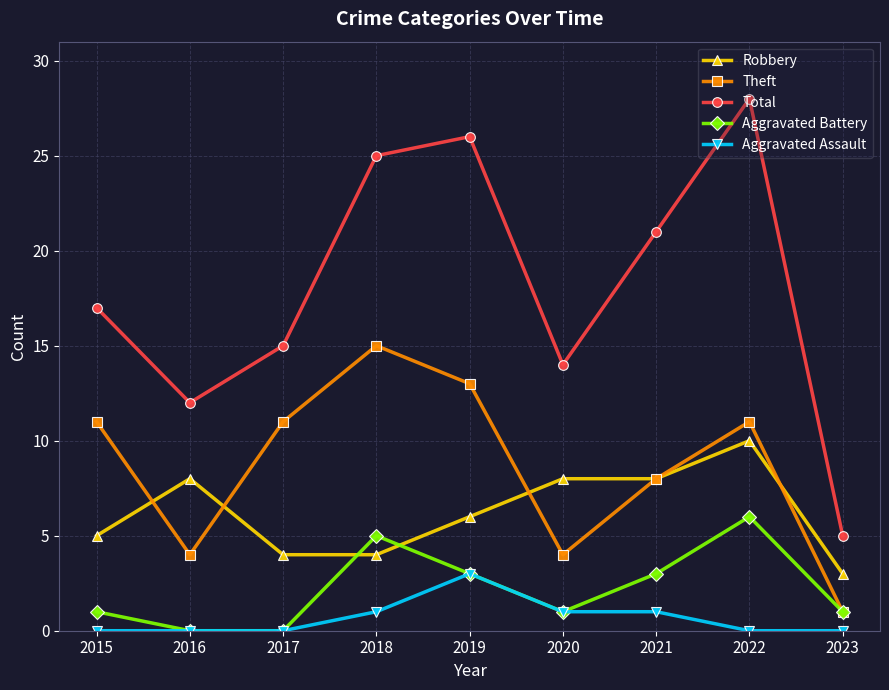

At how many categories does at least one series exceed 23?

3